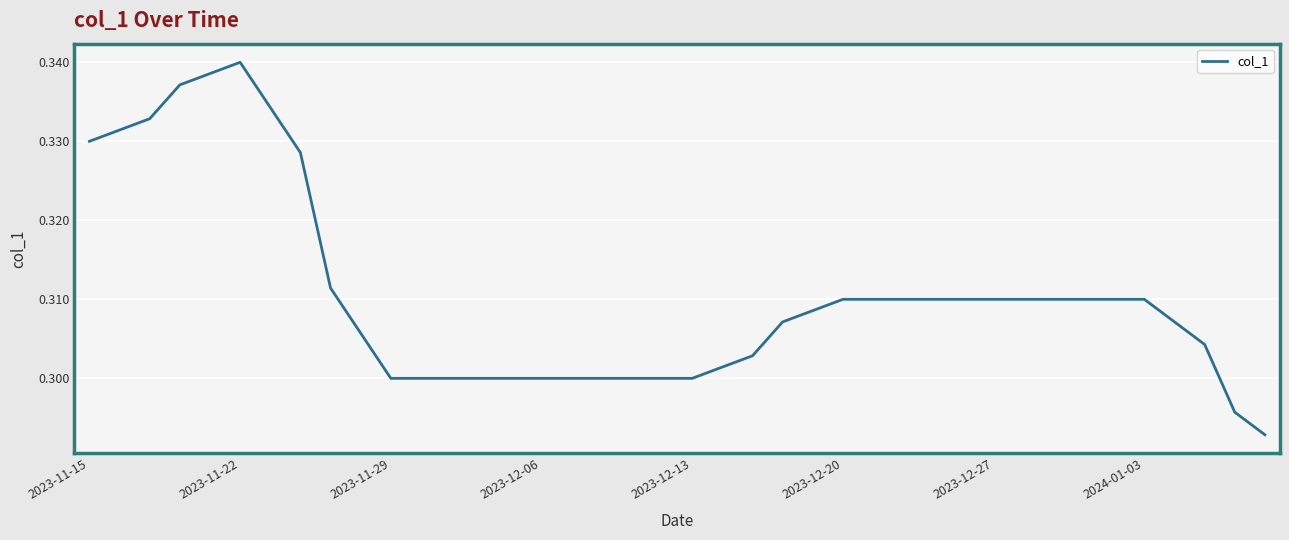

True or false: the data shows 0.4 at 2023-12-13.

False